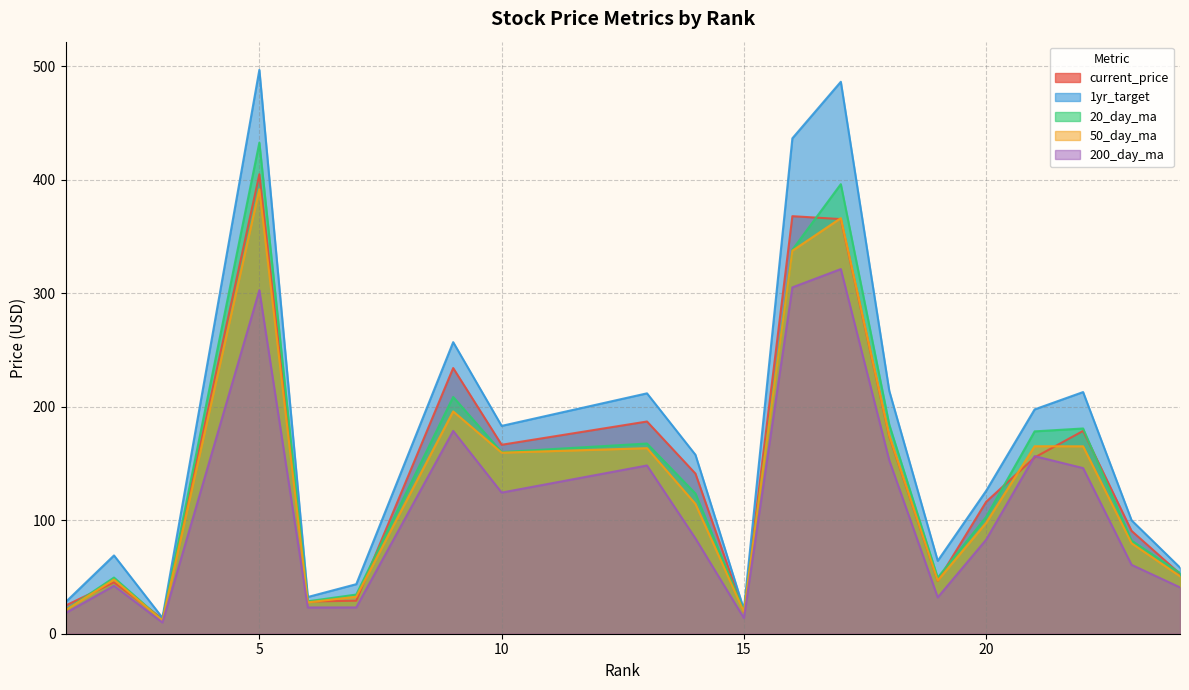

Rank the series by their maximum value, from lowest to highest.

200_day_ma, 50_day_ma, current_price, 20_day_ma, 1yr_target